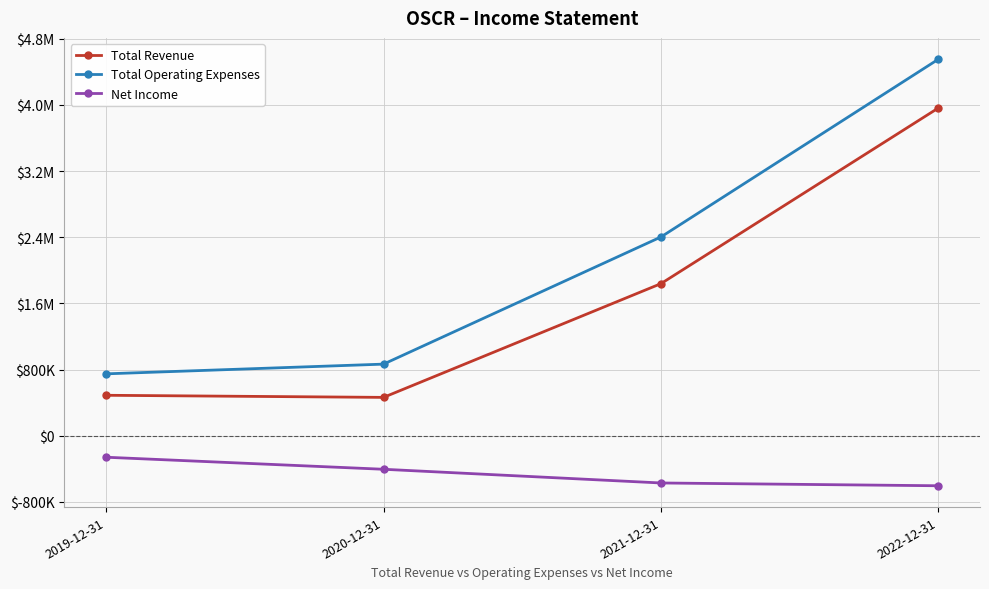

Is the value of Total Revenue at 2019-12-31 greater than the value of Net Income at 2020-12-31?

Yes